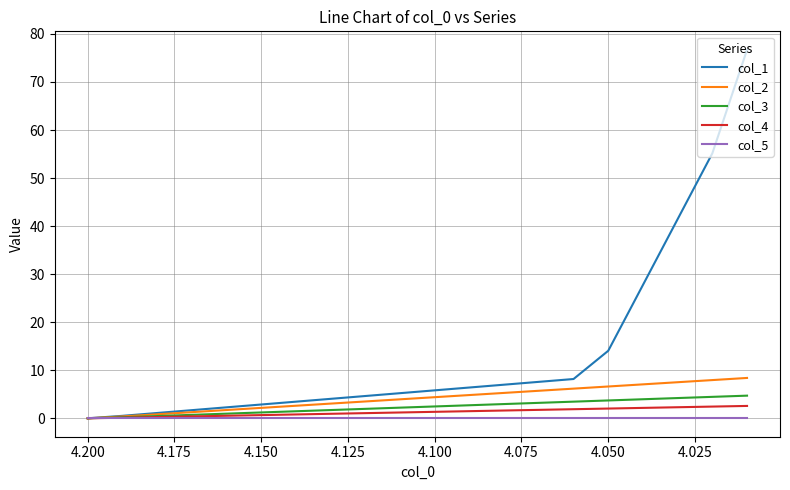

How many lines are shown in the chart?

5